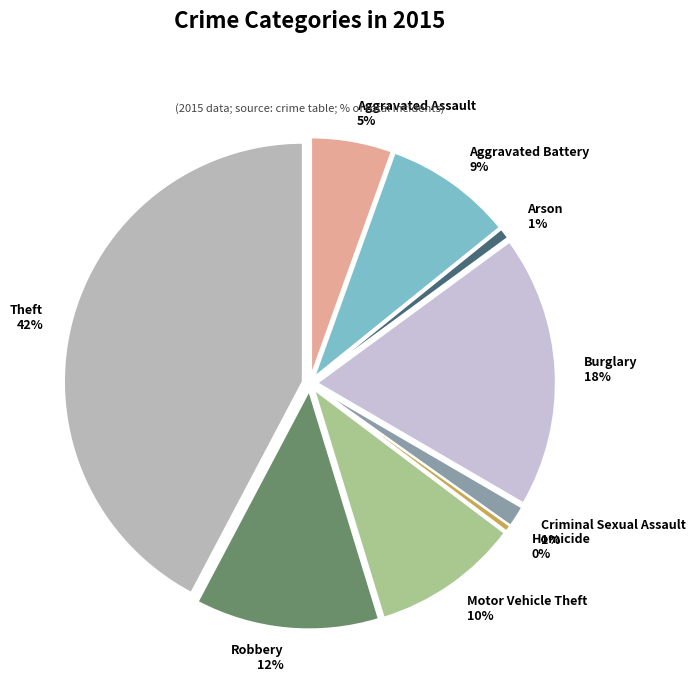

To the nearest percent, what is the difference between the largest and smallest slice percentages?

42%